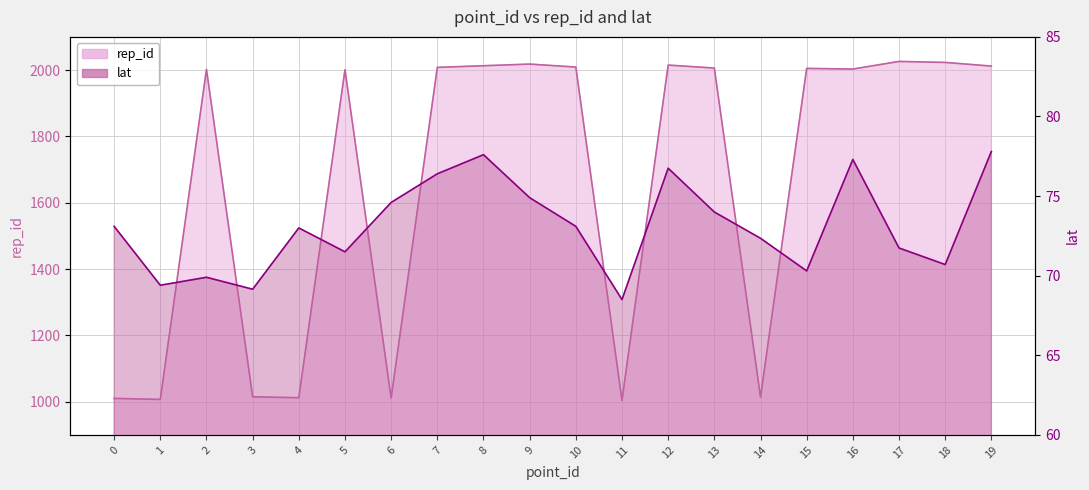

List the series in order of their peak value, highest first.

rep_id, lat